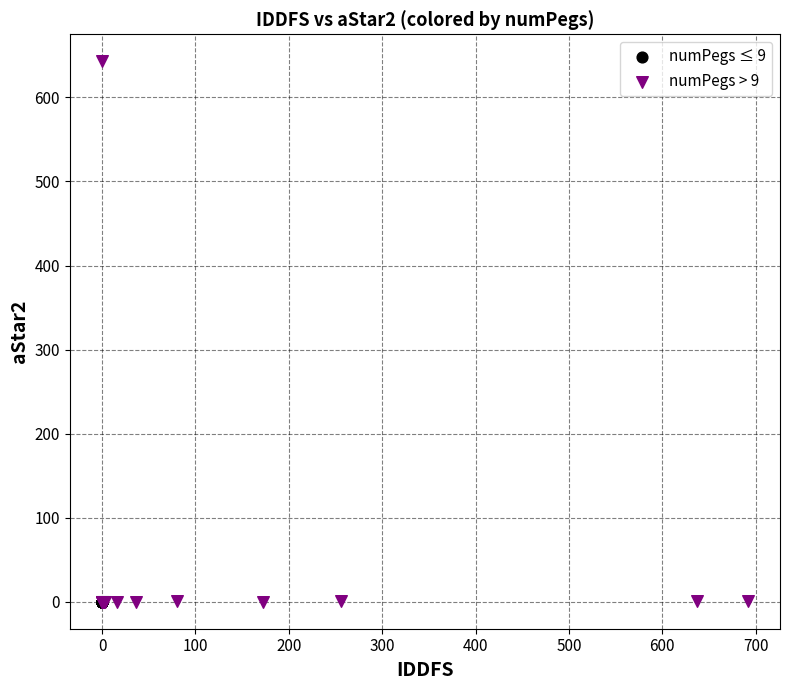

Which series contains the highest Y value?

numPegs > 9